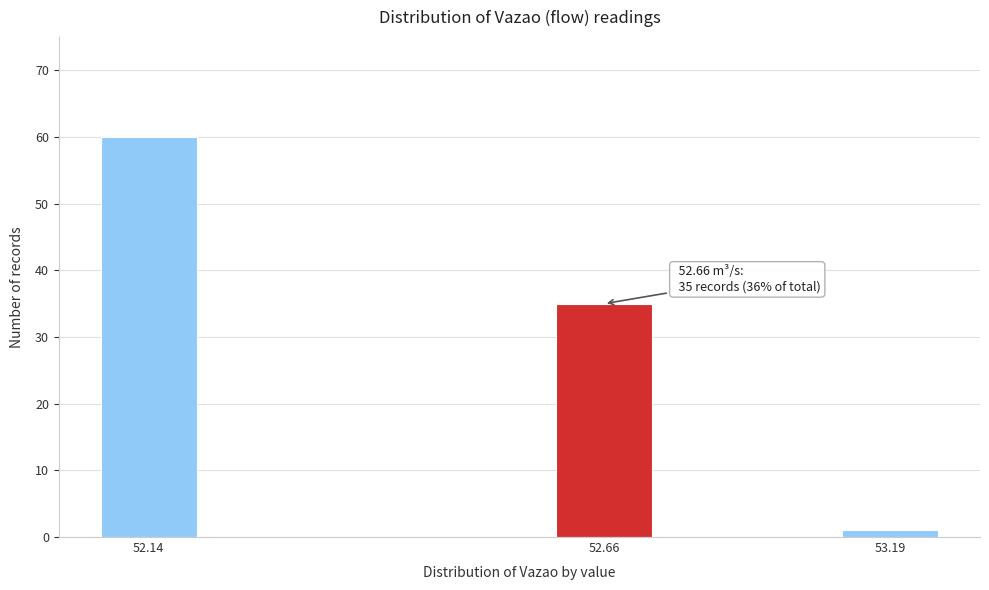

Reading left to right, transcribe all the data shown in this chart.

60	35	1